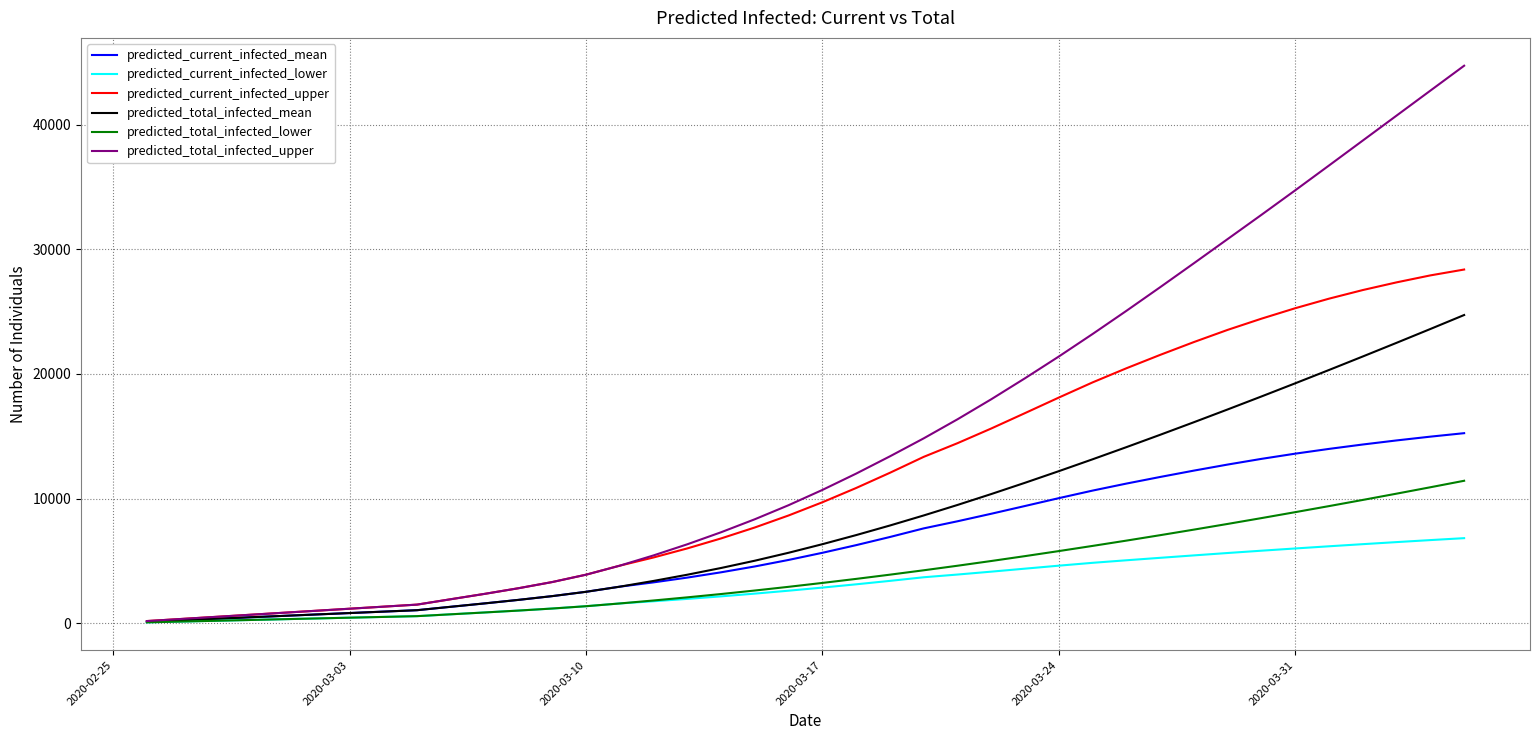

Which series has the widest spread of values?

predicted_total_infected_upper